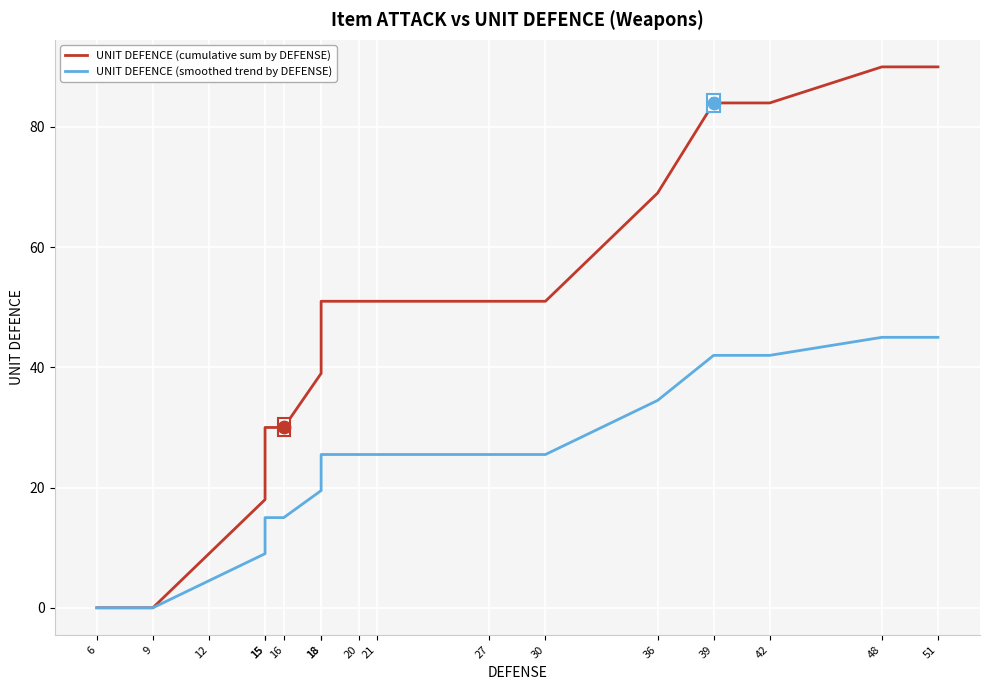

Which series reaches the maximum Y coordinate?

UNIT DEFENCE (cumulative sum by DEFENSE)